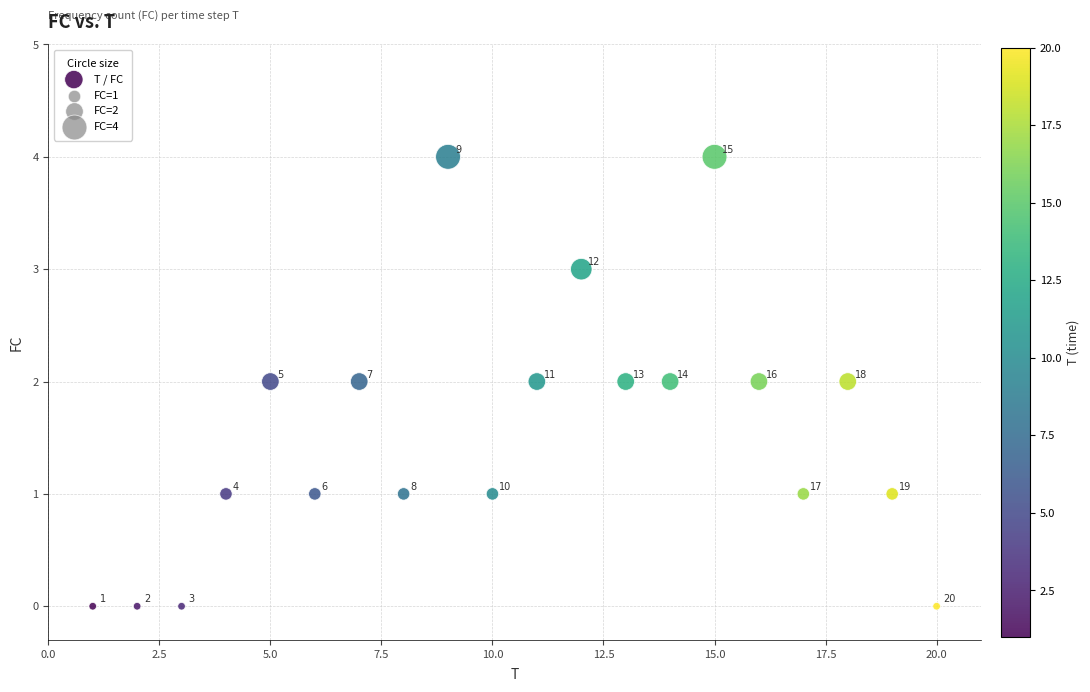

What is the range of Y values (max minus min)?

4